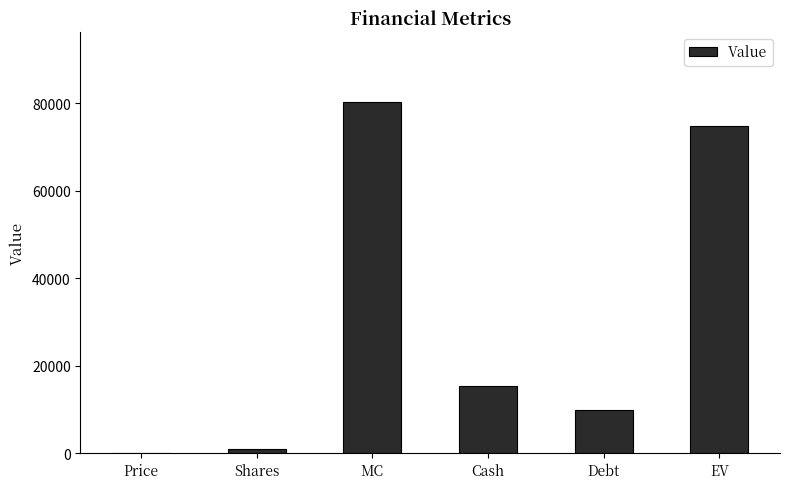

What value does the data have at MC?

80227.7